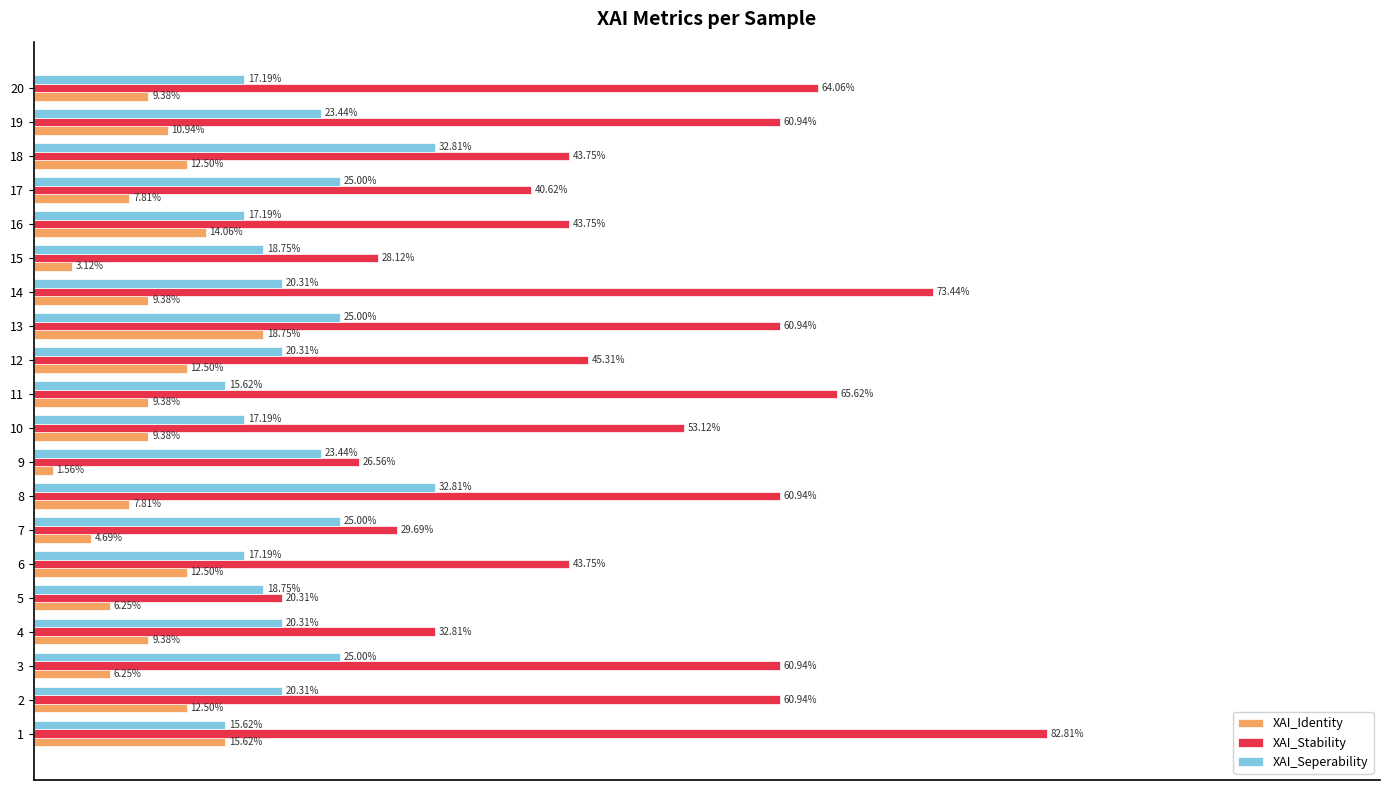

Which series has the largest total across all categories?

XAI_Stability